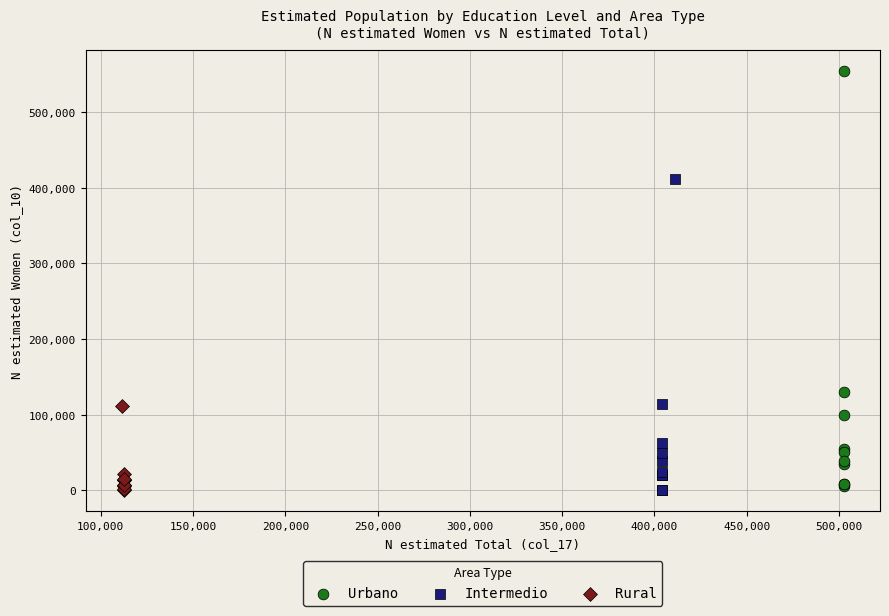

Which series has the widest spread of Y values?

Urbano